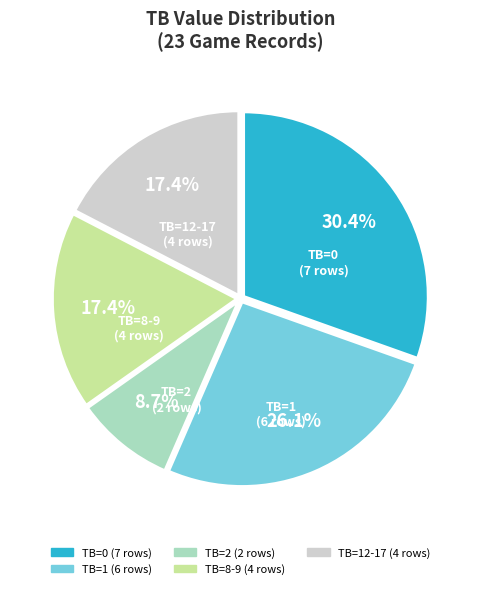

Does any single category account for the majority?

No